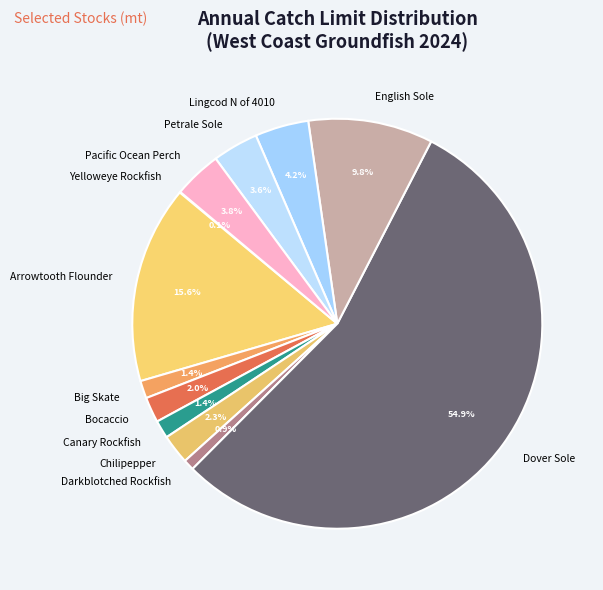

To the nearest percent, what portion does Darkblotched Rockfish represent?

1%